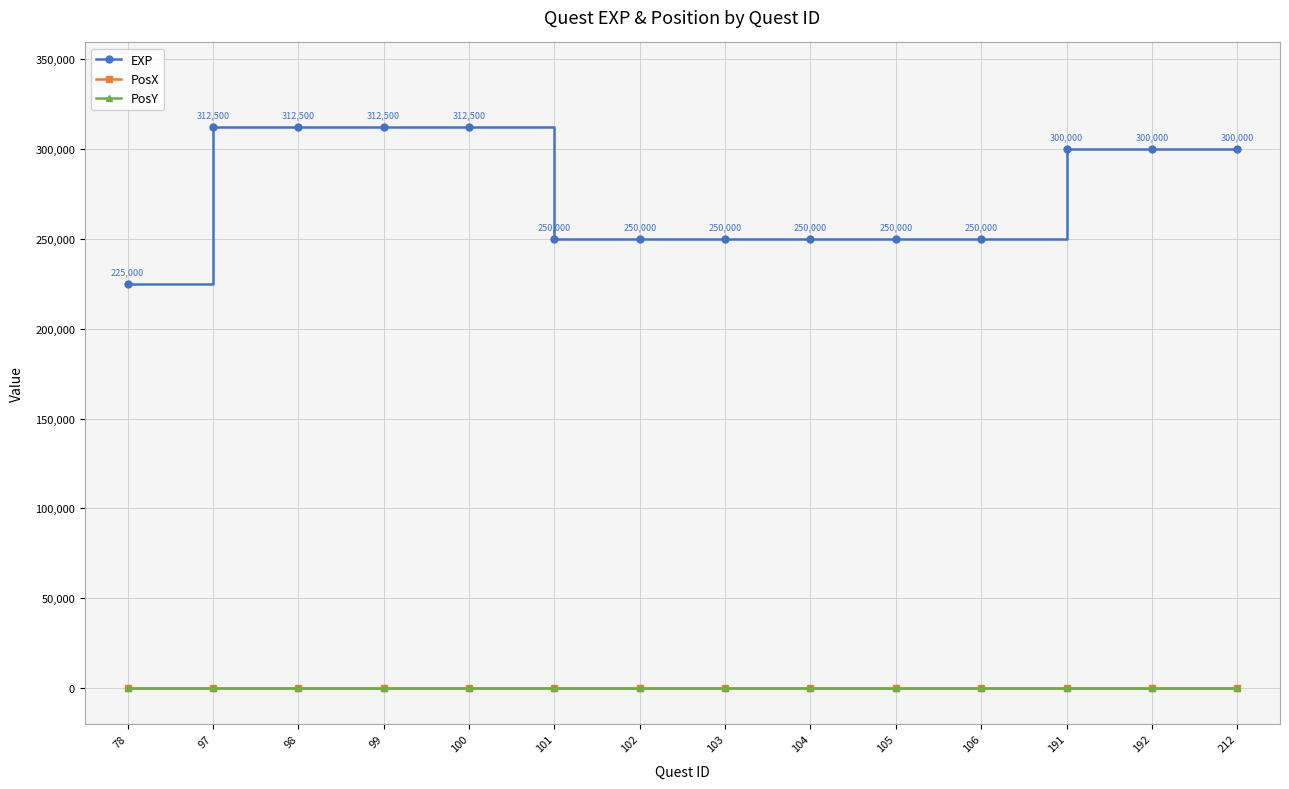

True or false: PosY and EXP cross at least once.

False